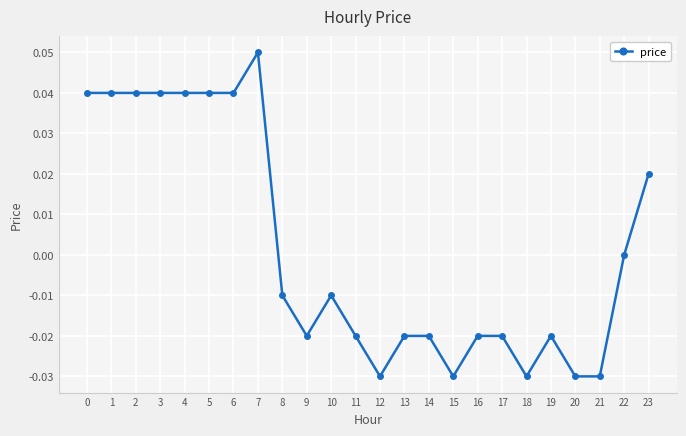

At which category does the chart reach its peak across all series?

7